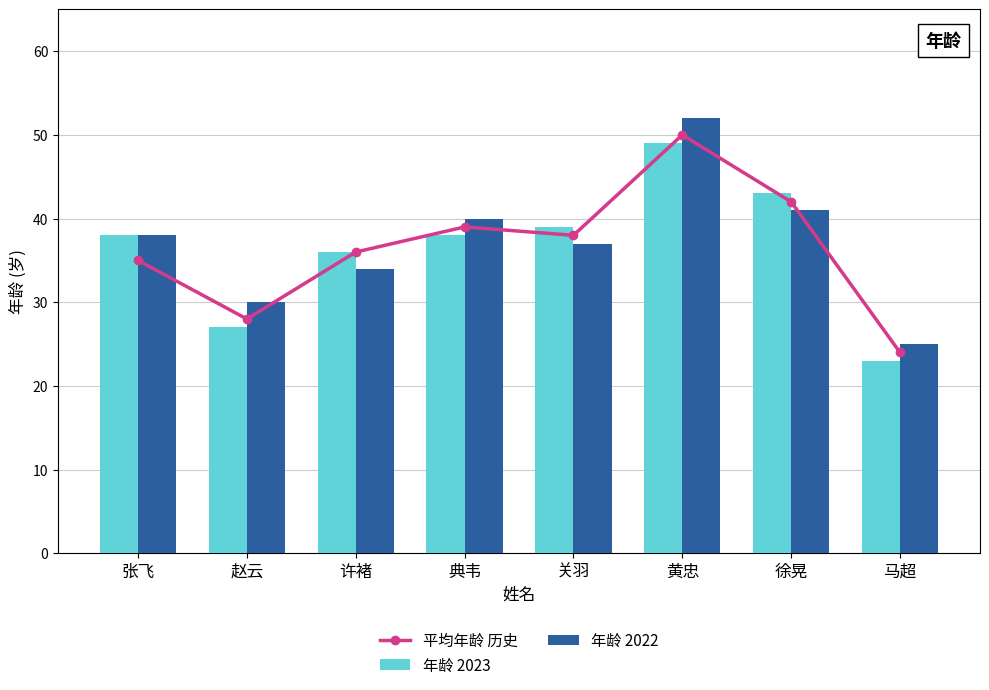

What is the maximum value for 年龄 2022?

52